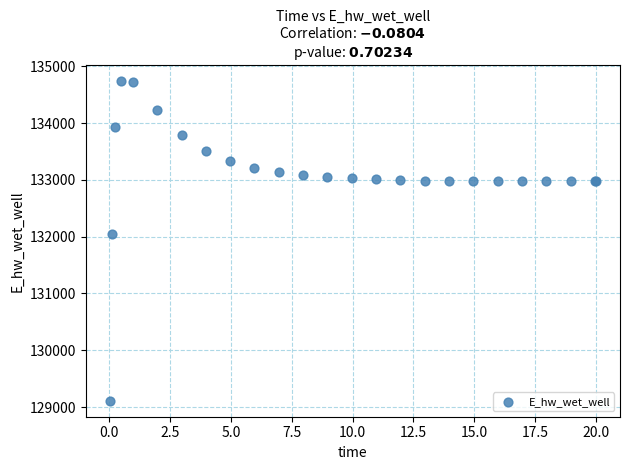

What Y value in the scatter plot is closest to 131923?

132045.7